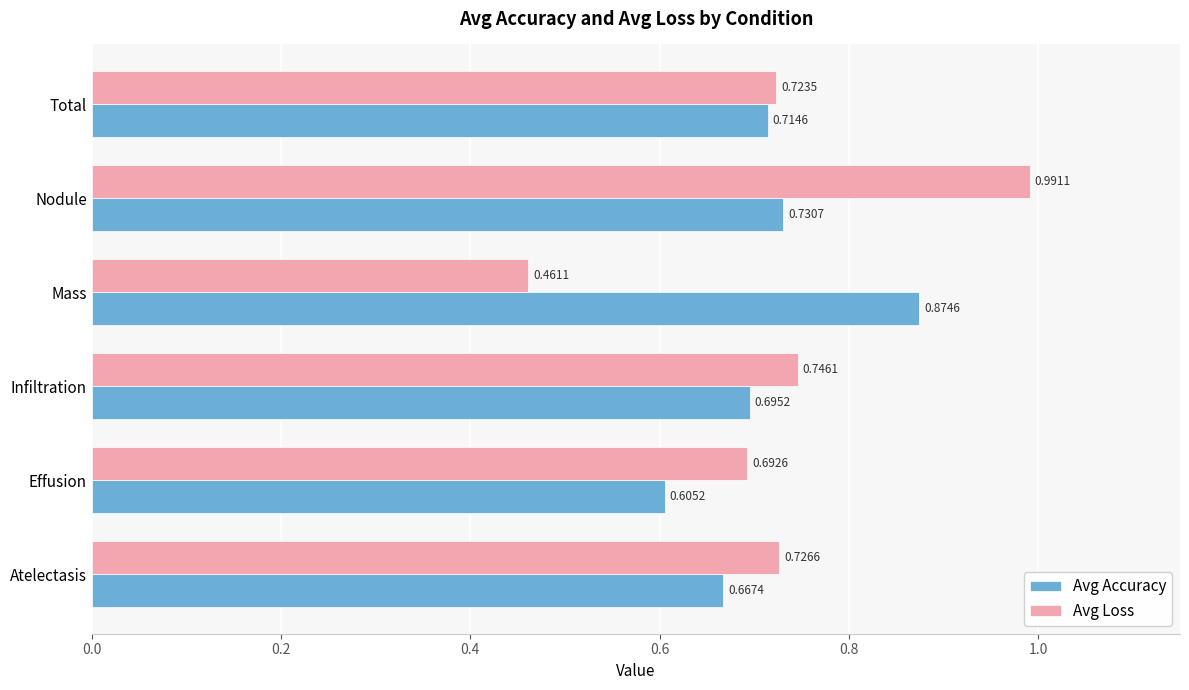

Which series changed the most between Effusion and Nodule?

Avg Loss